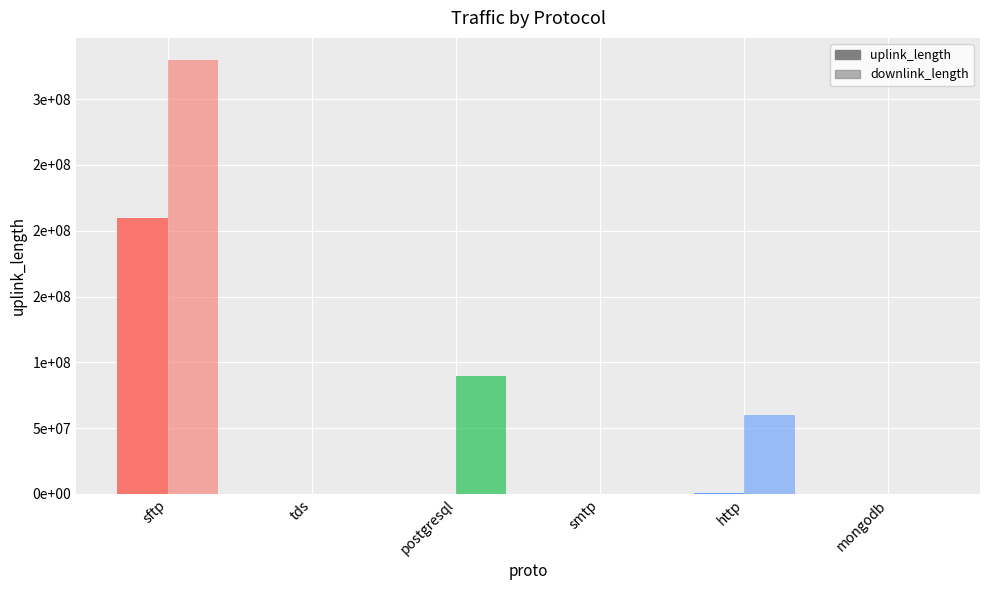

Are the bars grouped side by side (vs. stacked)?

Yes